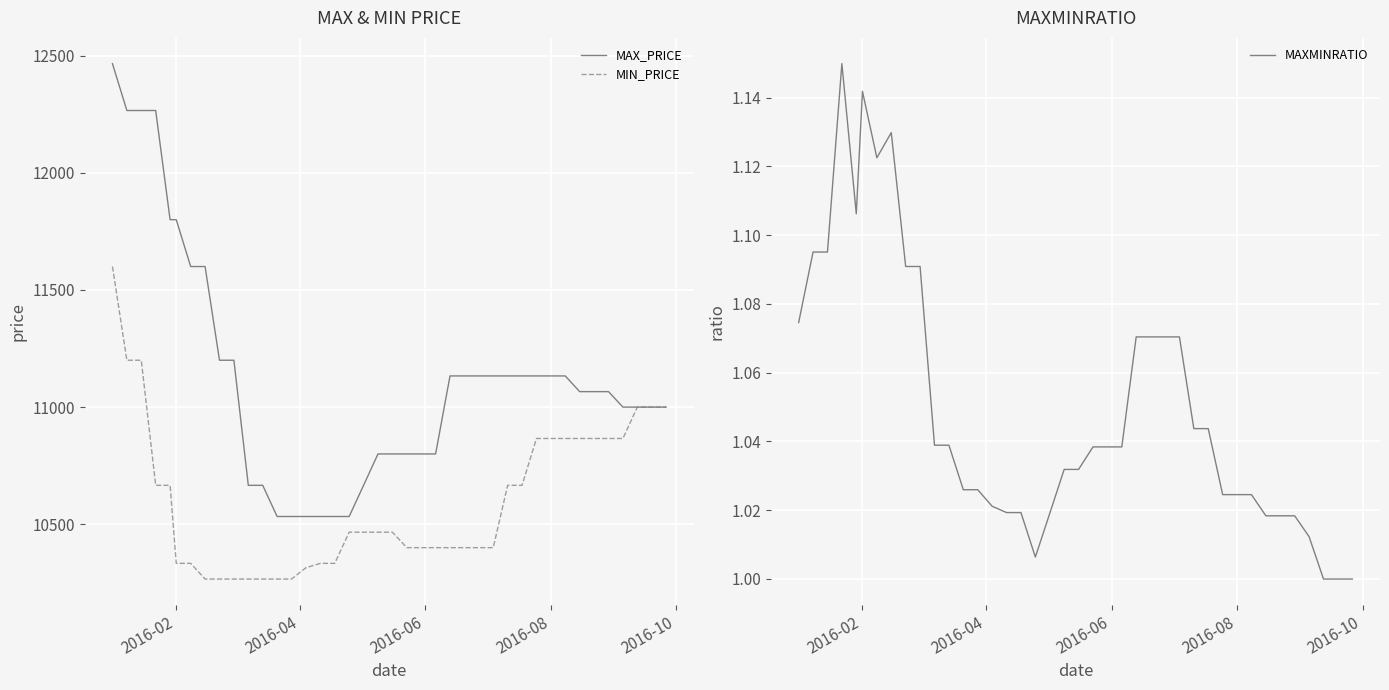

True or false: MAX_PRICE and MAXMINRATIO intersect in this chart.

False